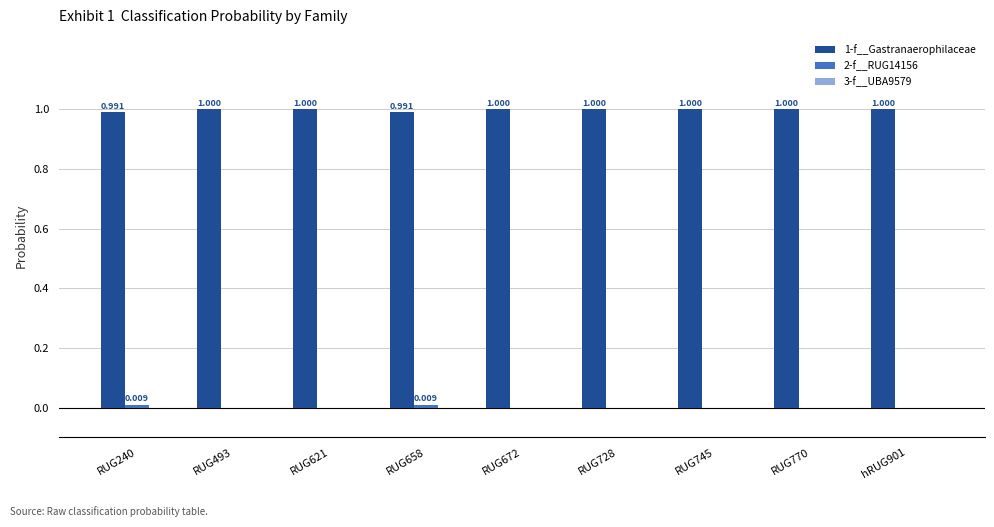

What is the spread (max minus min) of values at RUG672?

1.0